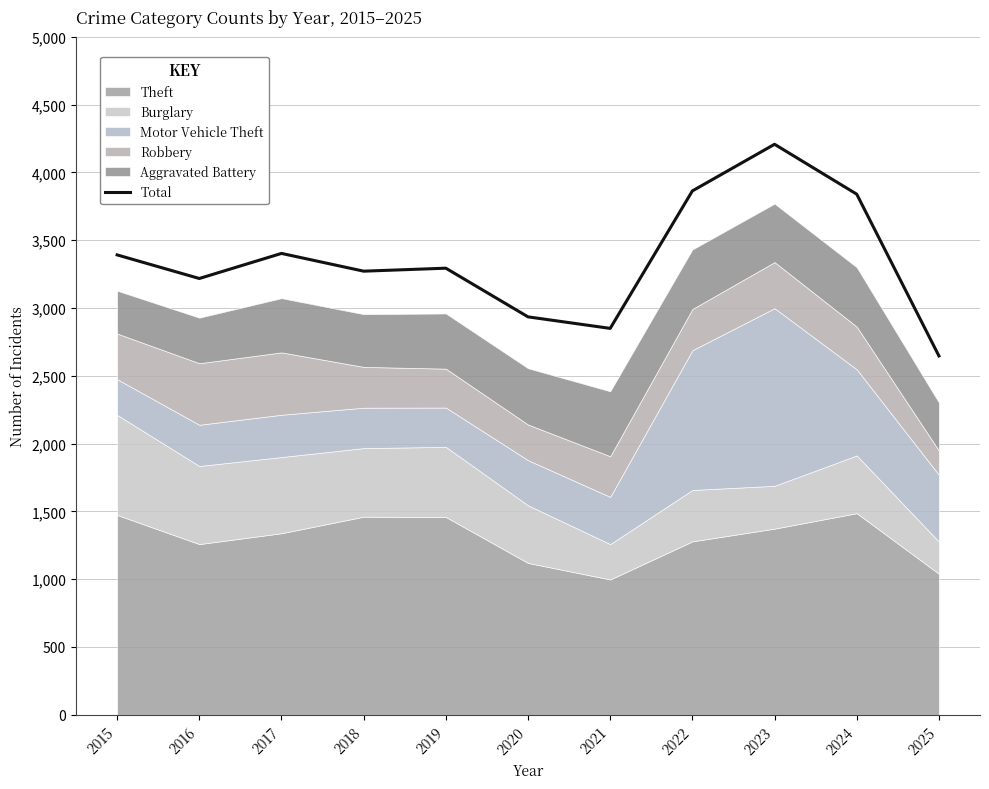

Reading left to right, list all the values displayed in this chart.

2015=3392	2016=3218	2017=3403	2018=3272	2019=3294	2020=2935	2021=2850	2022=3864	2023=4208	2024=3840	2025=2647